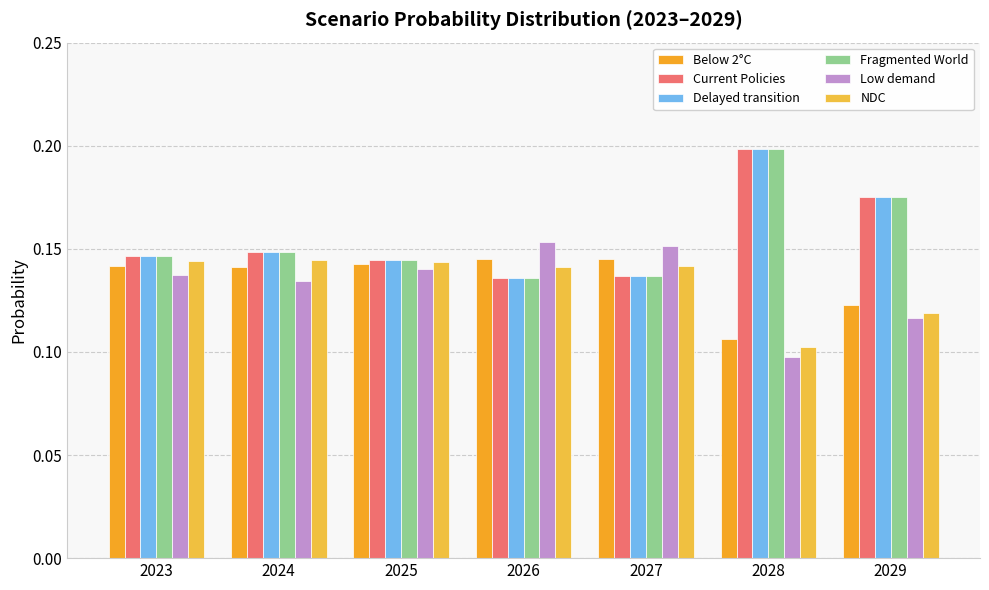

What is the lowest value of the Low demand series?

0.1